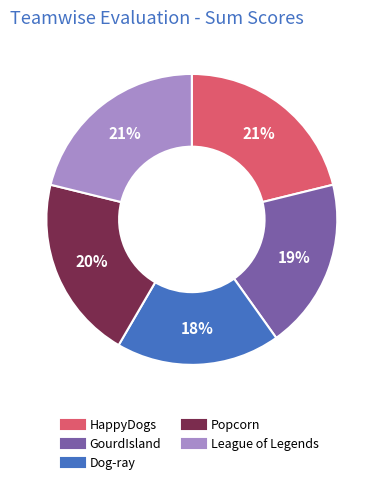

Does any single category account for the majority?

No